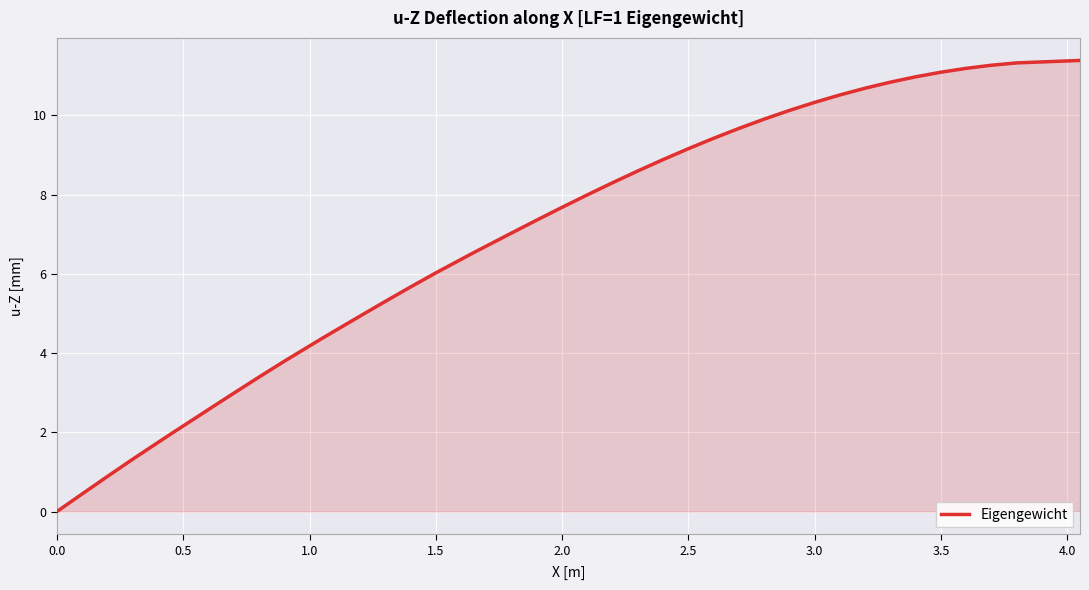

What is the difference between the maximum and minimum values?

11.4